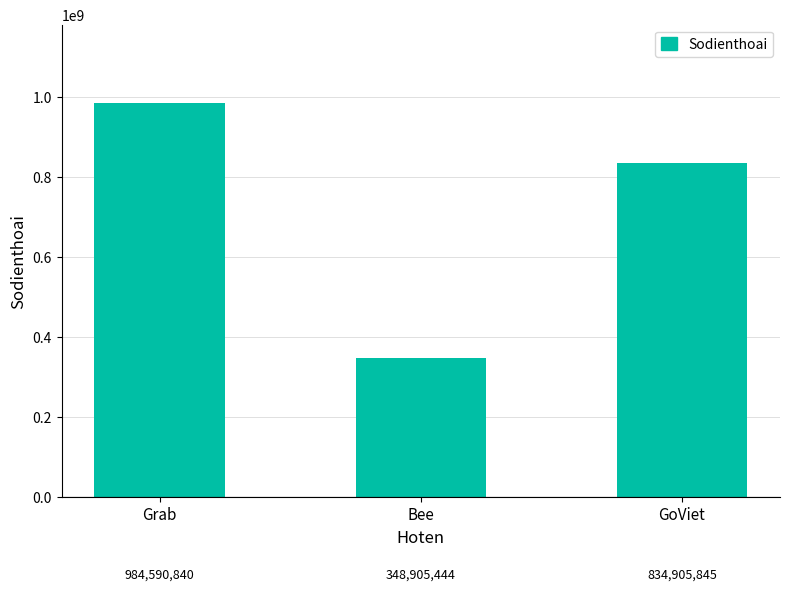

What is the change in value from Bee to GoViet?

+486000401